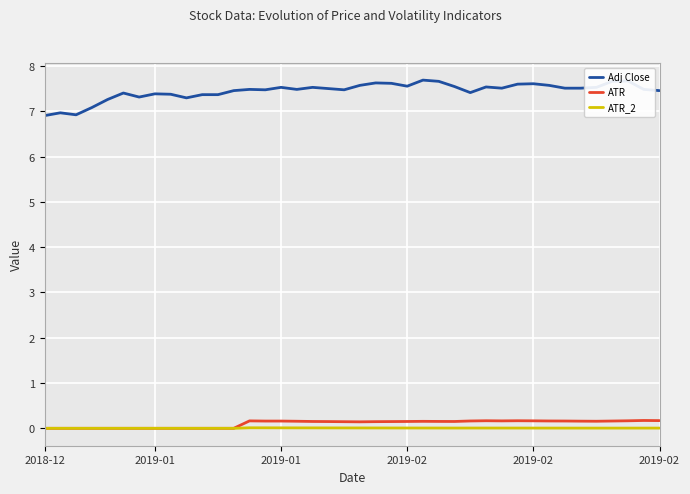

True or false: ATR_2 and Adj Close cross at least once.

False